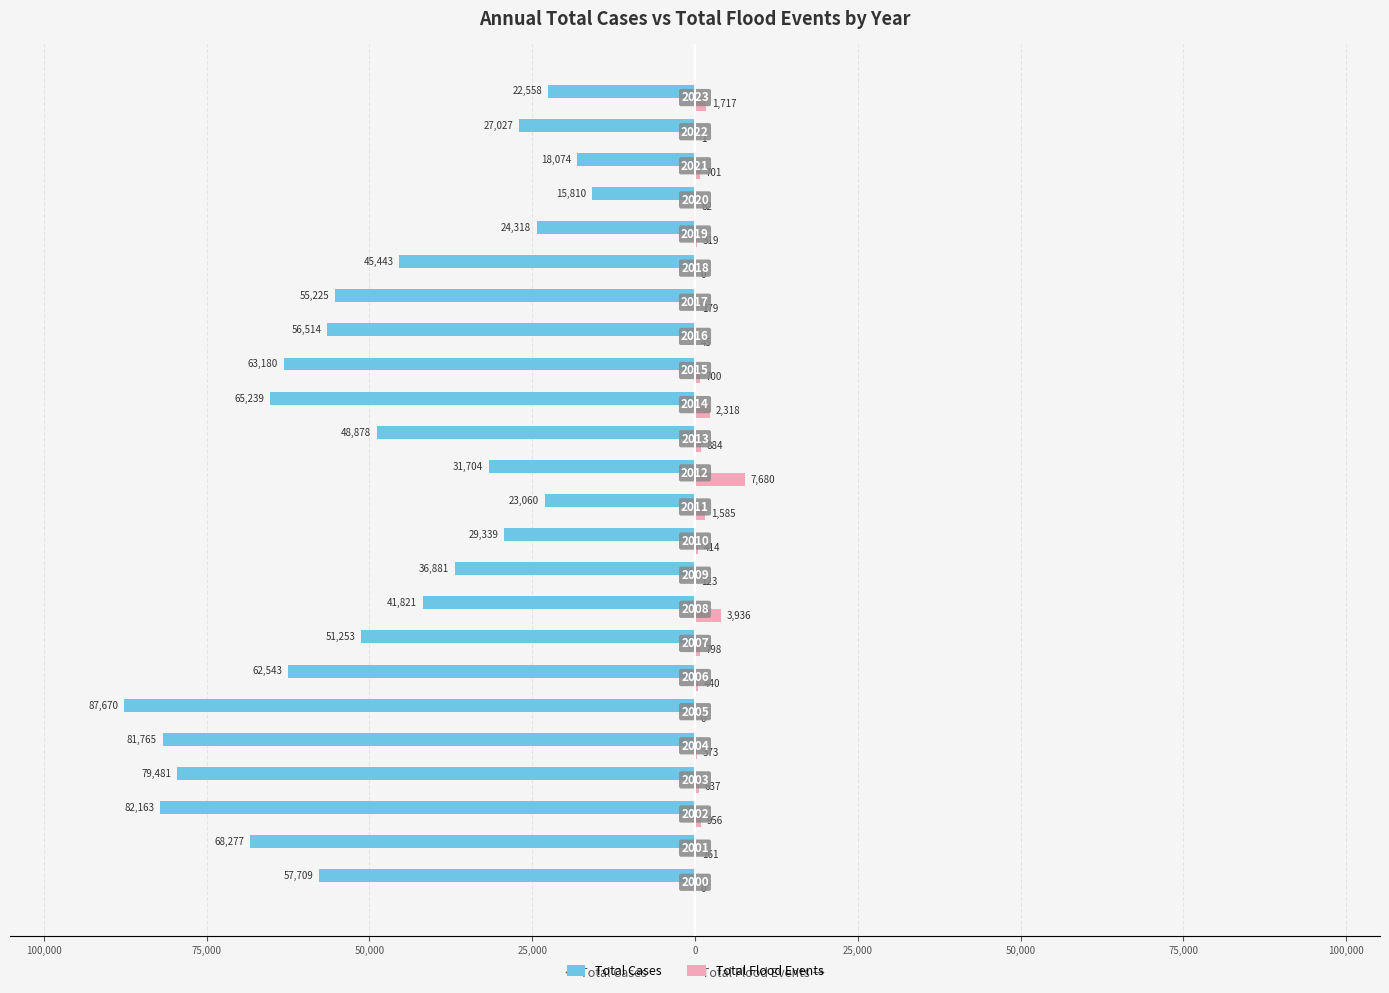

What is the label of the 3rd bar from the right?

21